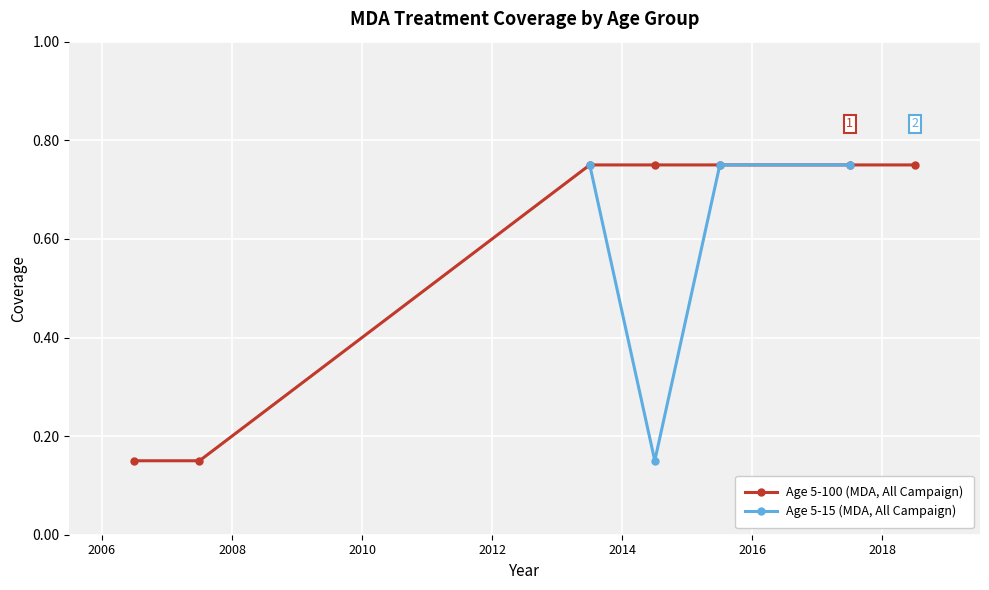

Reading left to right, transcribe all the data shown in this chart.

2006.5=0.1	2007.5=0.1	2013.5=0.8	2014.5=0.8	2015.5=0.8	2017.5=0.8	2018.5=0.8